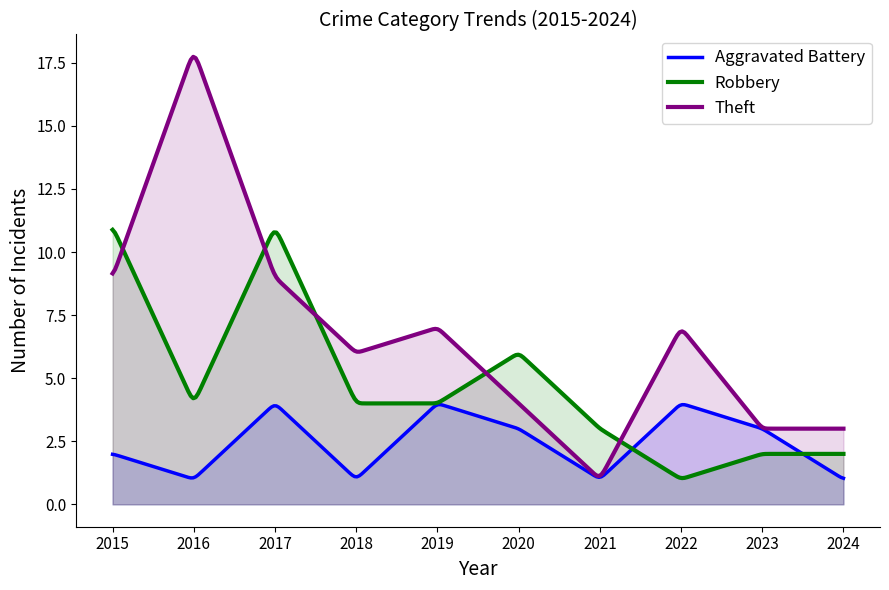

True or false: Theft has a value of 5 at 2017.

False